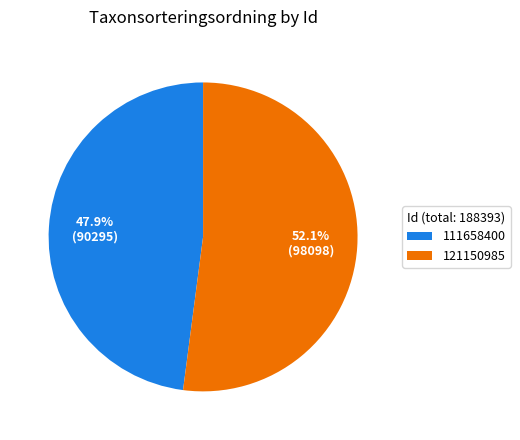

Do 121150985 and 111658400 together represent more than half of the pie?

Yes